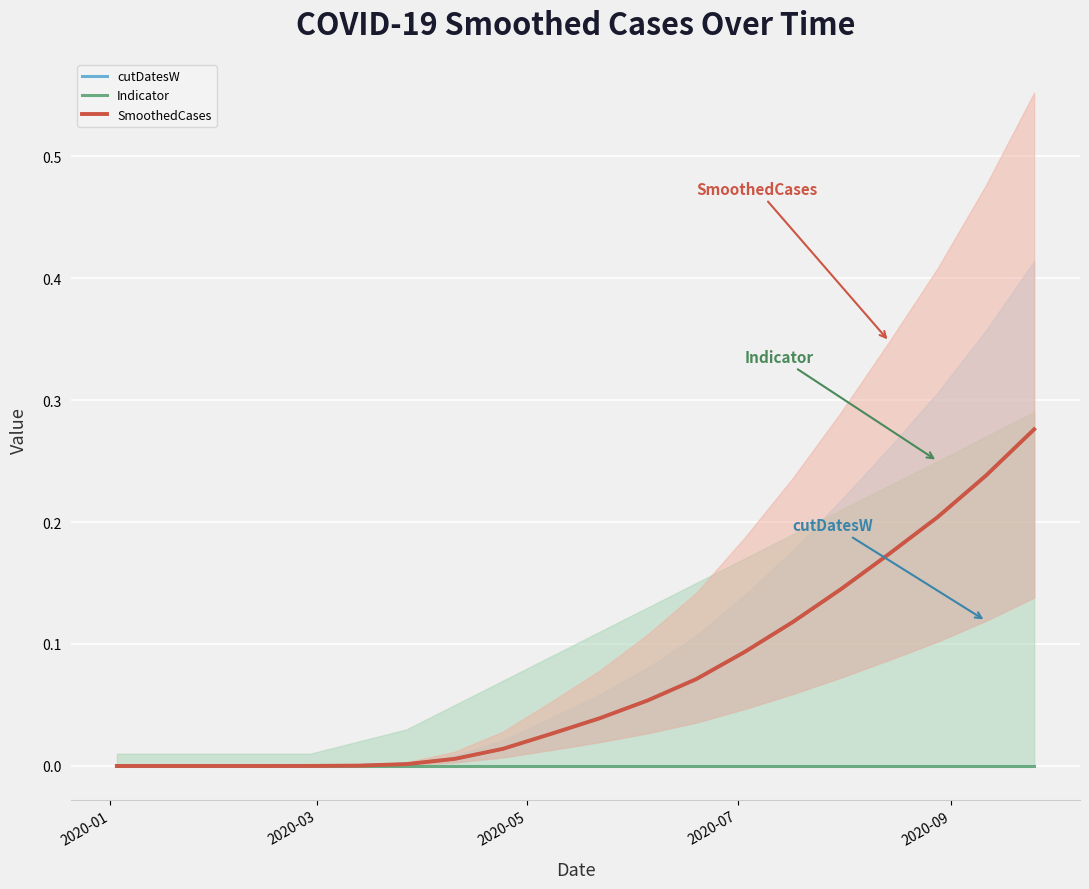

List the series in order of their peak value, highest first.

cutDatesW, SmoothedCases, Indicator